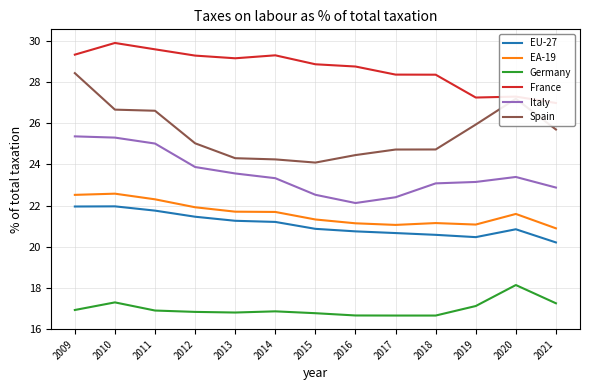

Which category has the lowest value in the Germany series?

2018